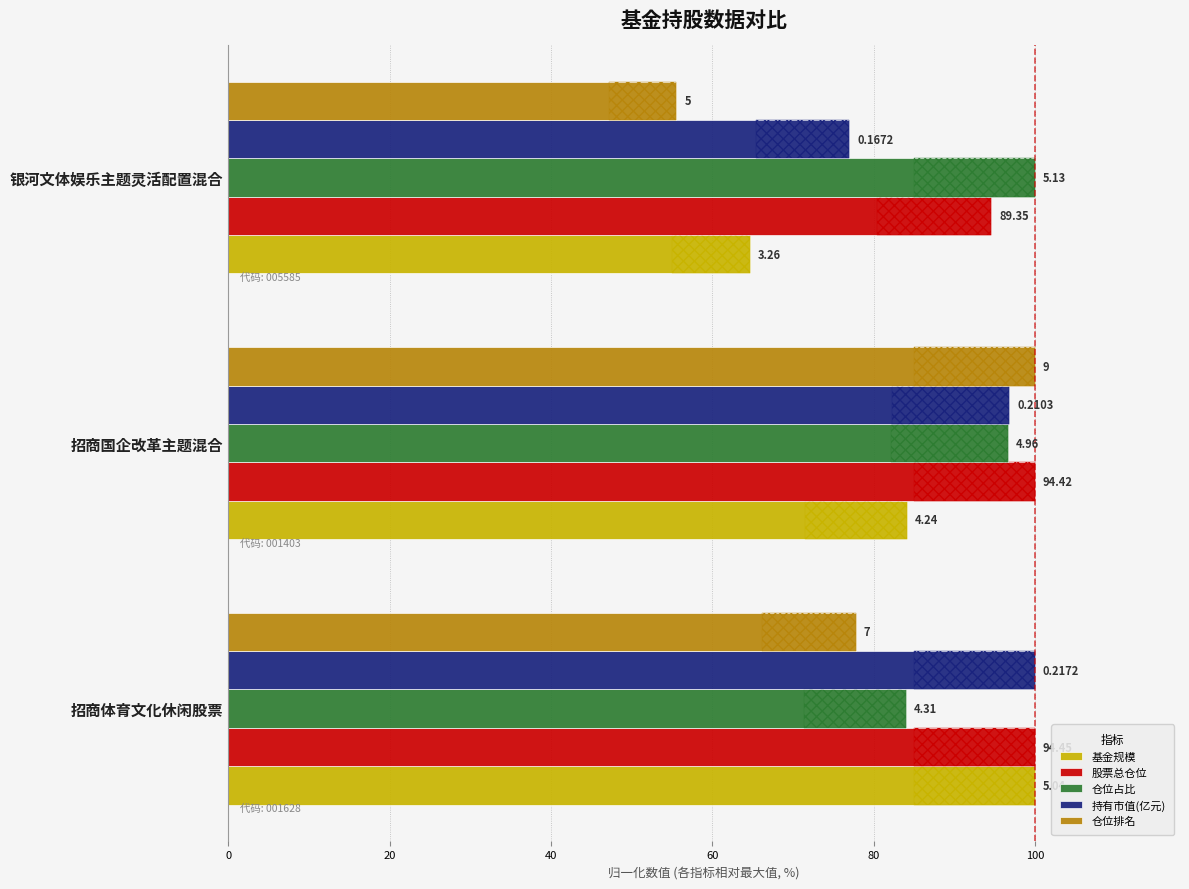

Reading left to right, list all the values displayed in this chart.

基金规模: 100.0	84.1	64.7
股票总仓位: 100.0	100.0	94.6
仓位占比: 84.0	96.7	100.0
持有市值(亿元): 100.0	96.8	77.0
仓位排名: 77.8	100.0	55.6